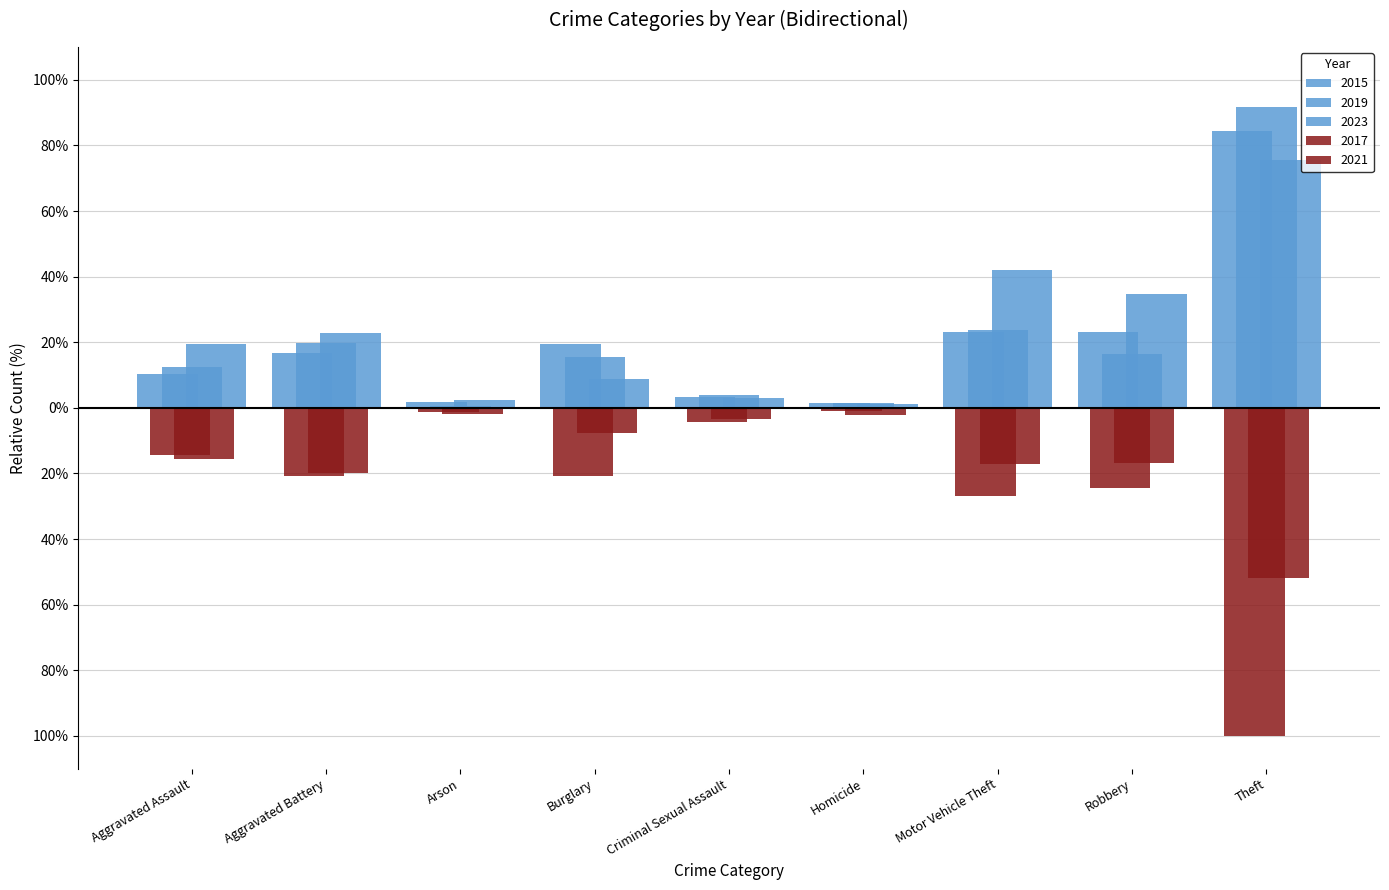

What is the minimum value shown in the chart?

-100.0